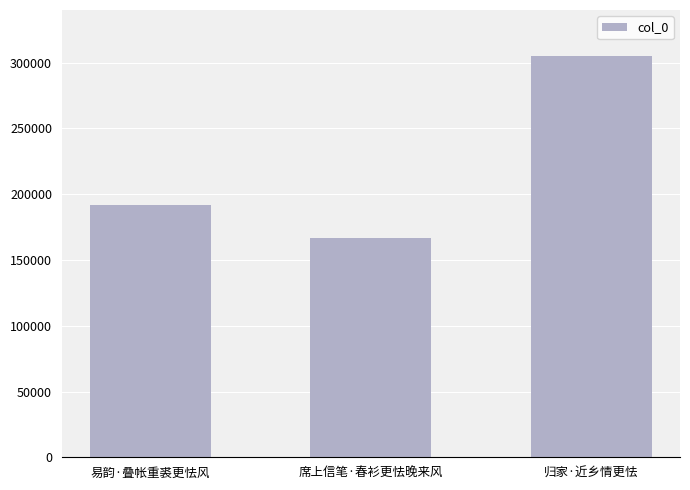

Are the bars horizontal?

No